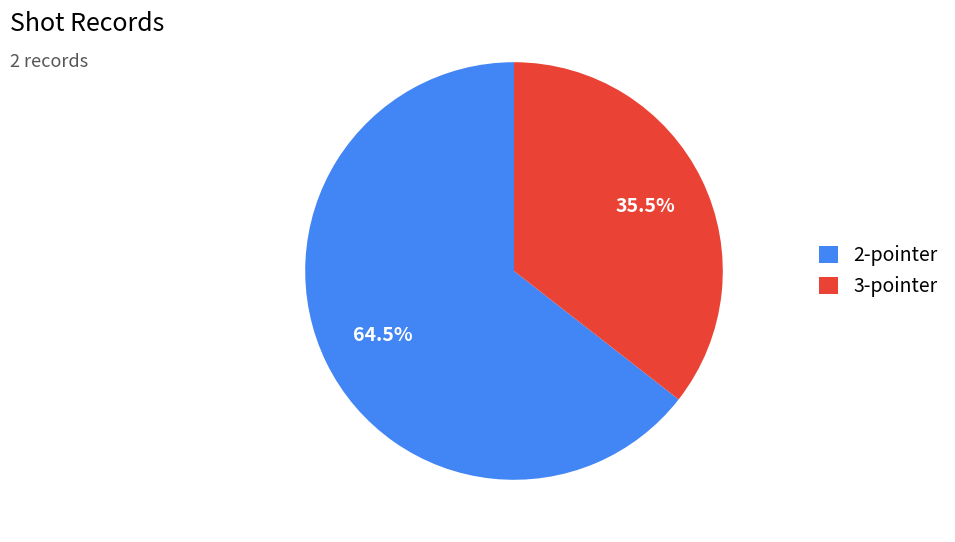

Is there any slice that represents more than half of the pie?

Yes